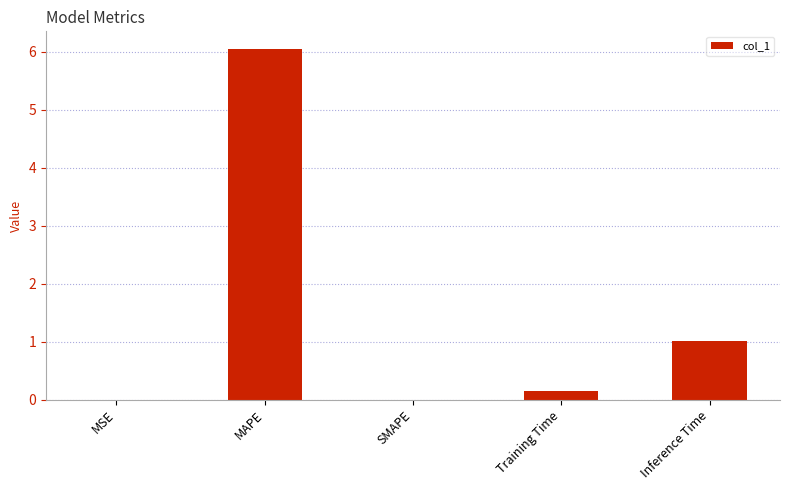

What value does the data have at Inference Time?

1.0